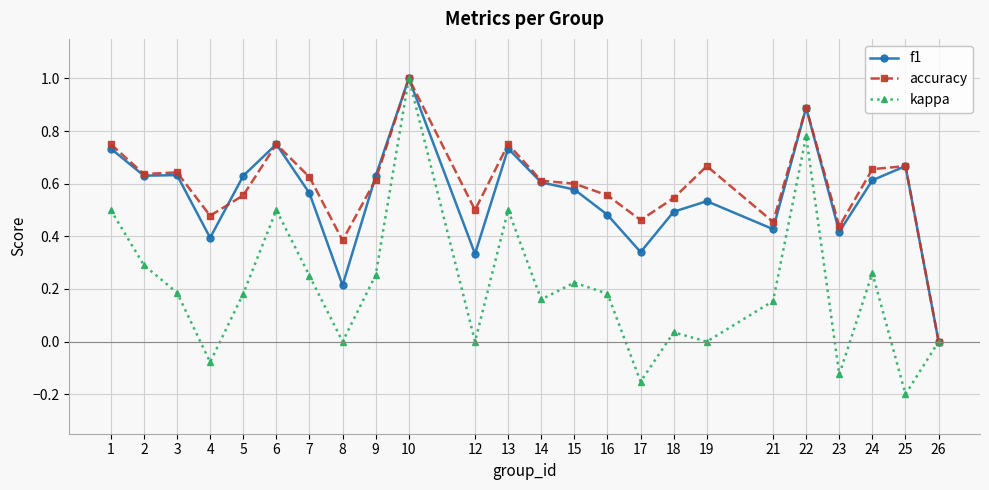

At which category does kappa reach its first local valley?

4